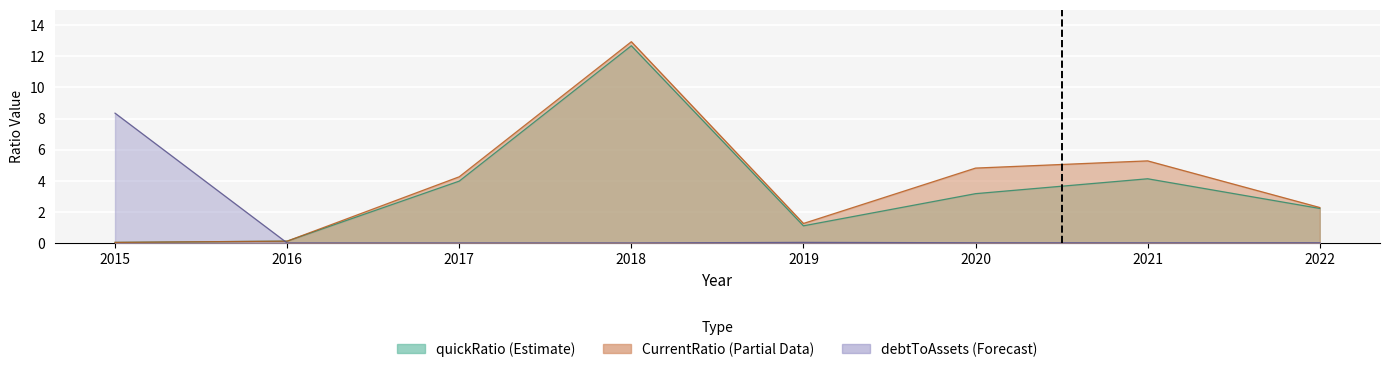

How many data points in quickRatio are less than 3?

4